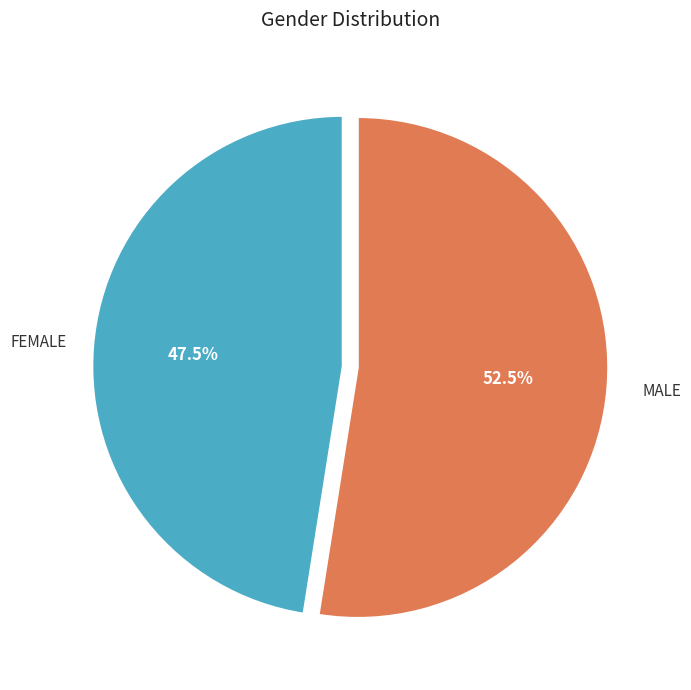

Does any single category account for the majority?

Yes